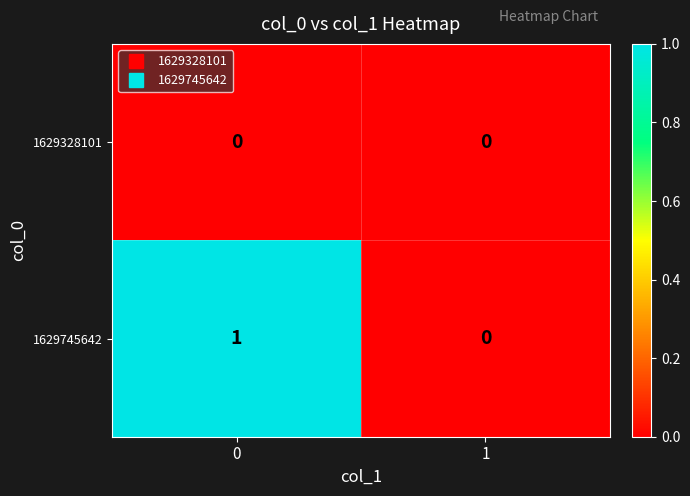

Which series has the largest total across all categories?

1629745642